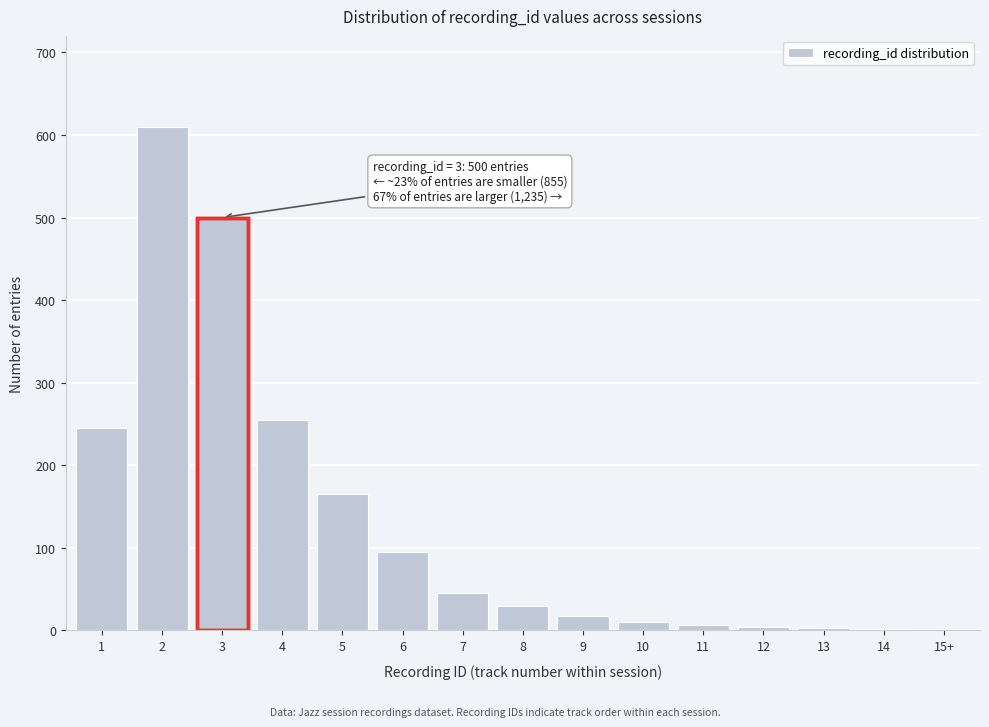

What is the sum of all values?

1990